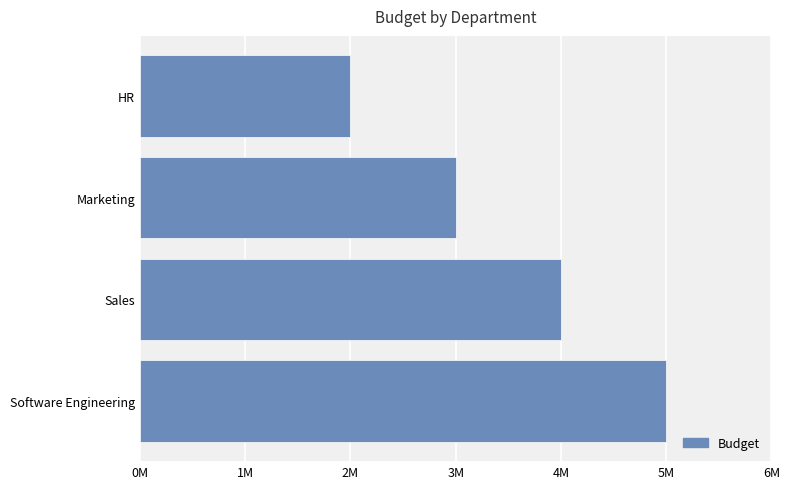

List the labels in order of value, largest first.

Software Engineering, Sales, Marketing, HR